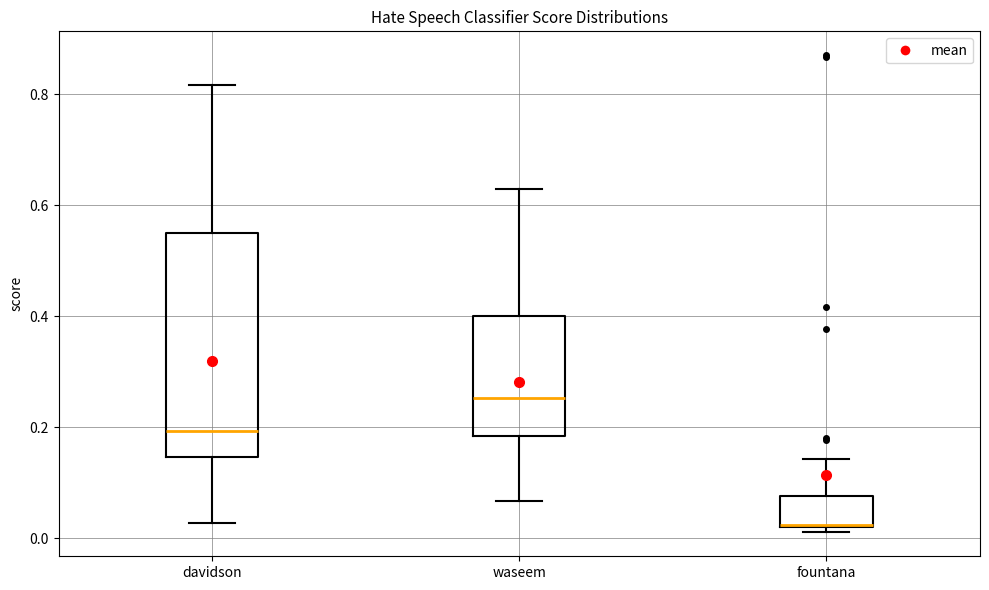

Reading left to right, transcribe this box plot: for each box, give where its median line is, the range the box spans, and where its two whiskers end, as read against the y-axis. The values are not printed on the chart, so give them approximately, as read against the axis.

davidson: median 0.20, box 0.14 to 0.56, whiskers 0.02 to 0.82
waseem: median 0.26, box 0.18 to 0.40, whiskers 0.06 to 0.62
fountana: median 0.02, box 0.02 to 0.08, whiskers 0.02 (just below the box's lower edge) to 0.14